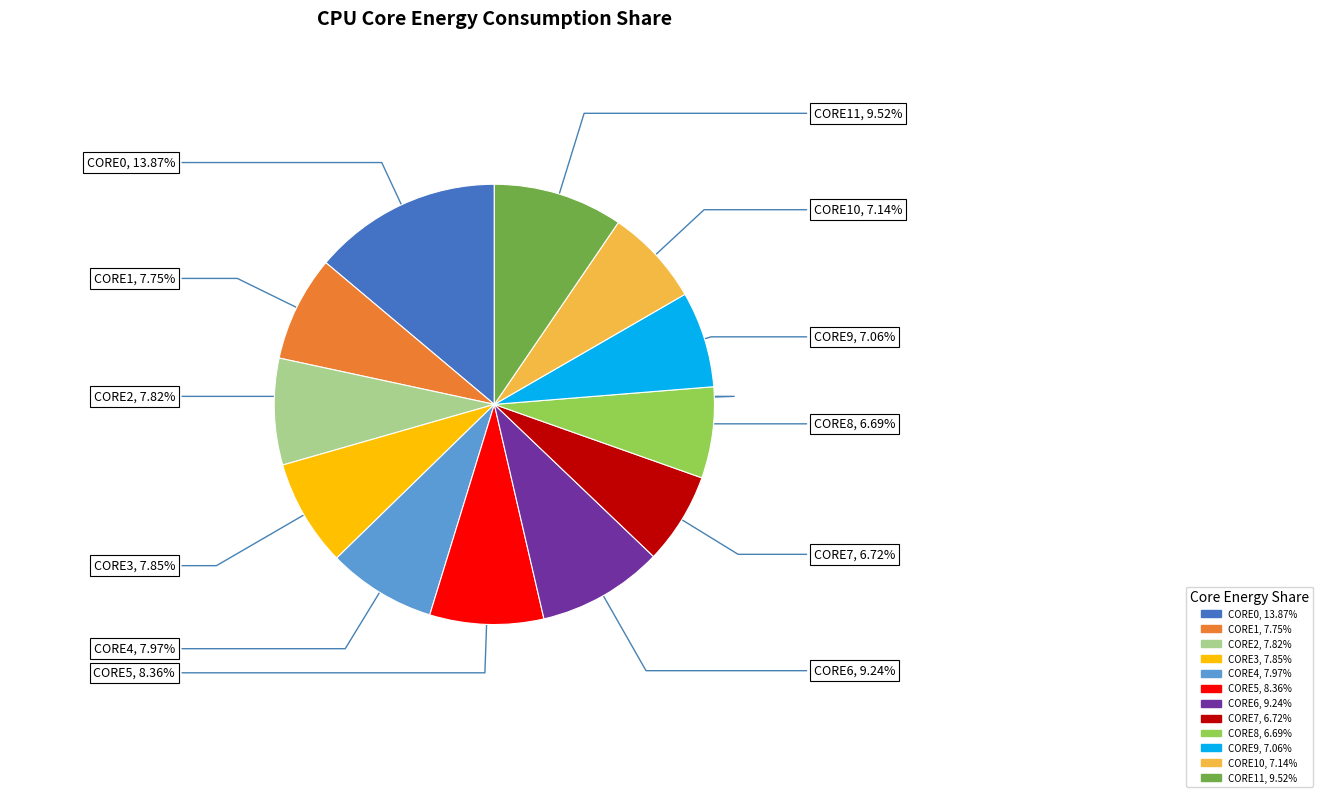

Count the number of slices in the pie.

12